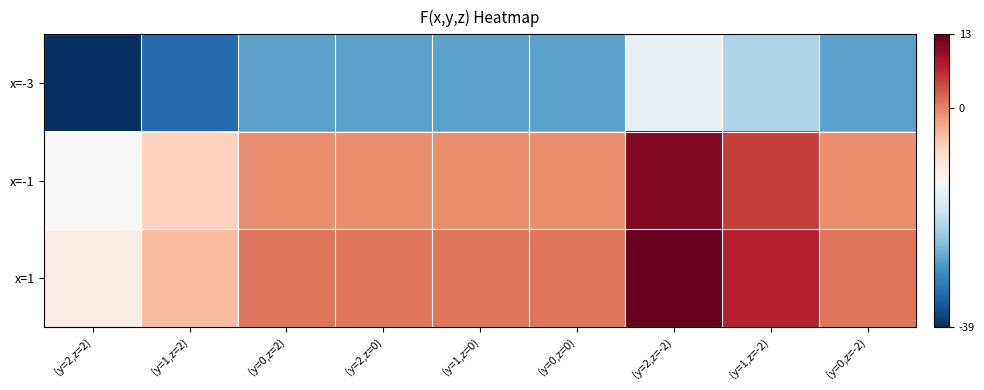

How many distinct data groups are displayed?

3